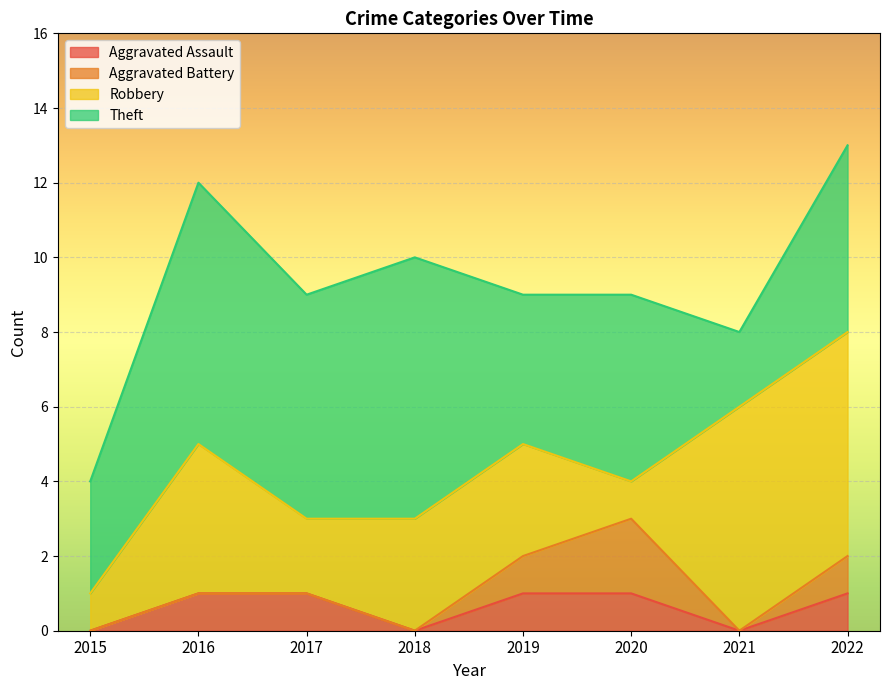

Which category has the highest value in the Robbery series?

2021